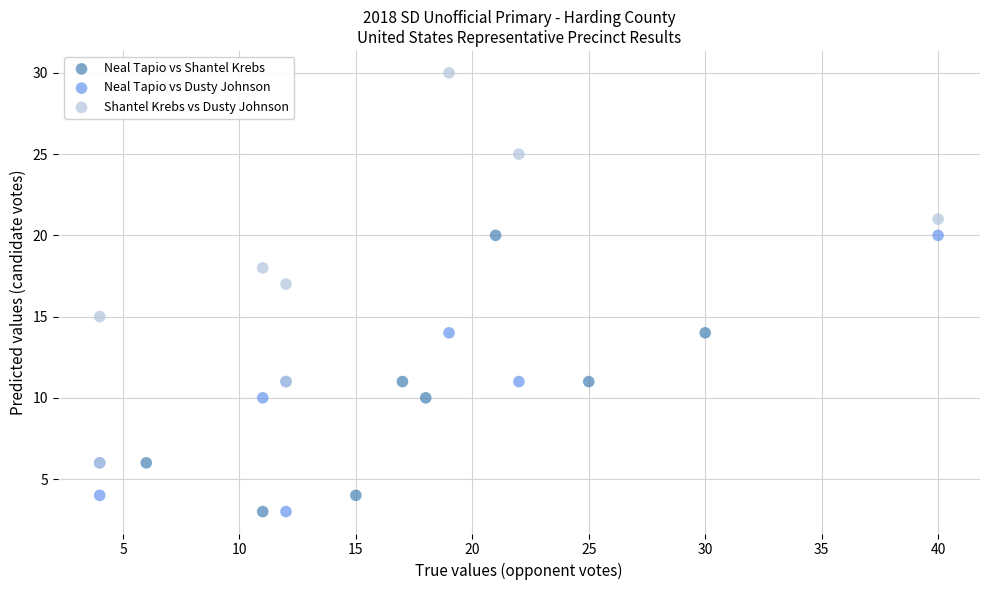

Which series has the largest Y range (max minus min)?

Shantel Krebs vs Dusty Johnson